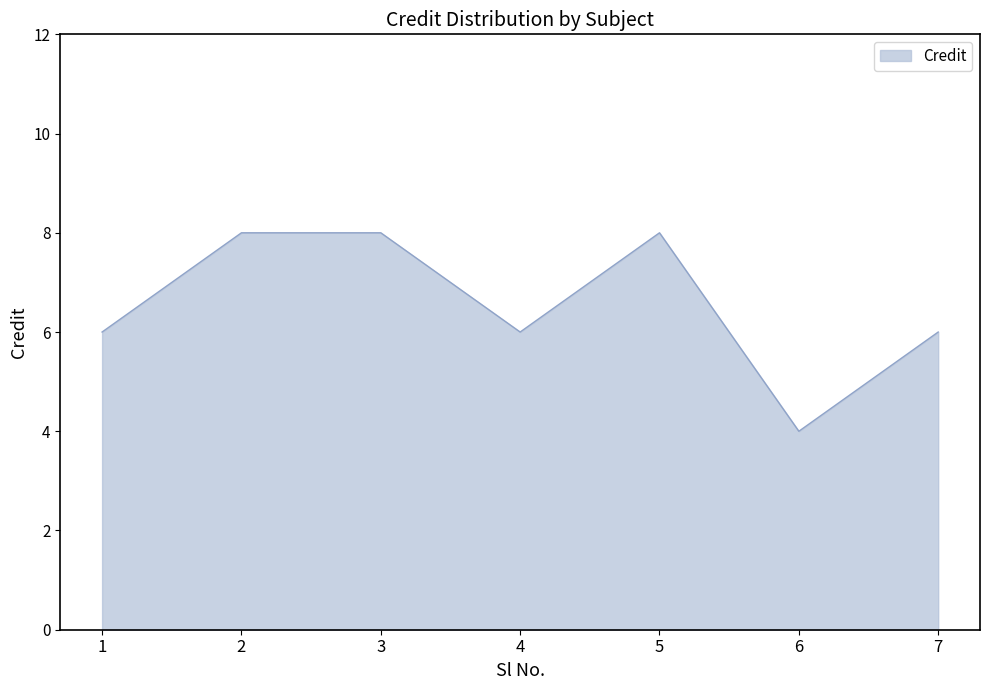

How many series are shown in this chart?

1